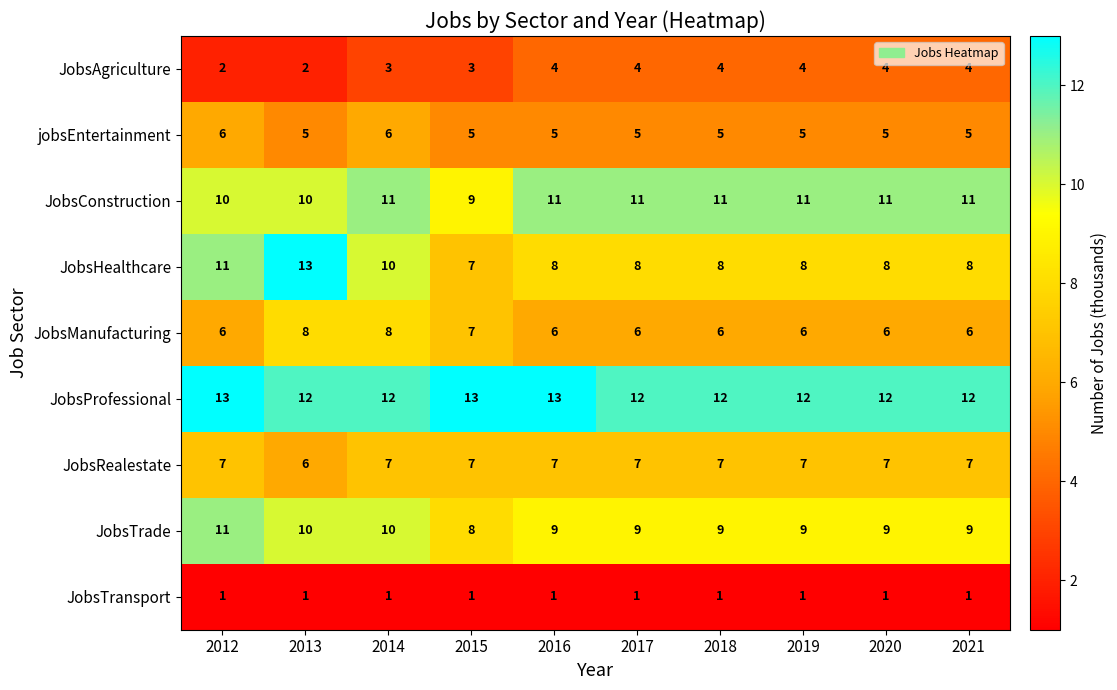

Is it true that JobsRealestate equals 7 at 2021?

True